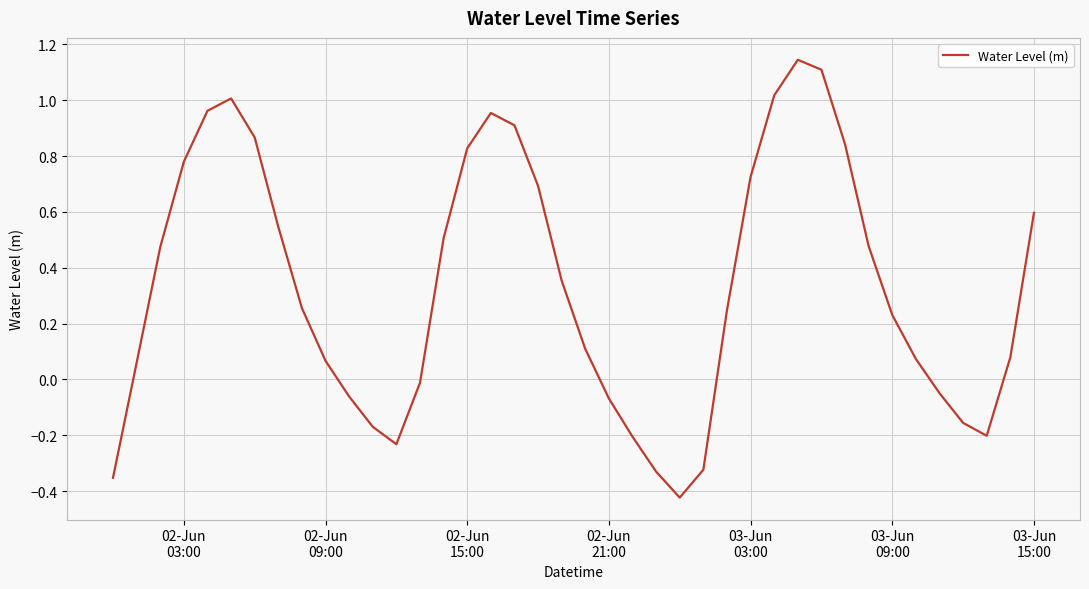

Is this an area chart (filled region under the line)?

No